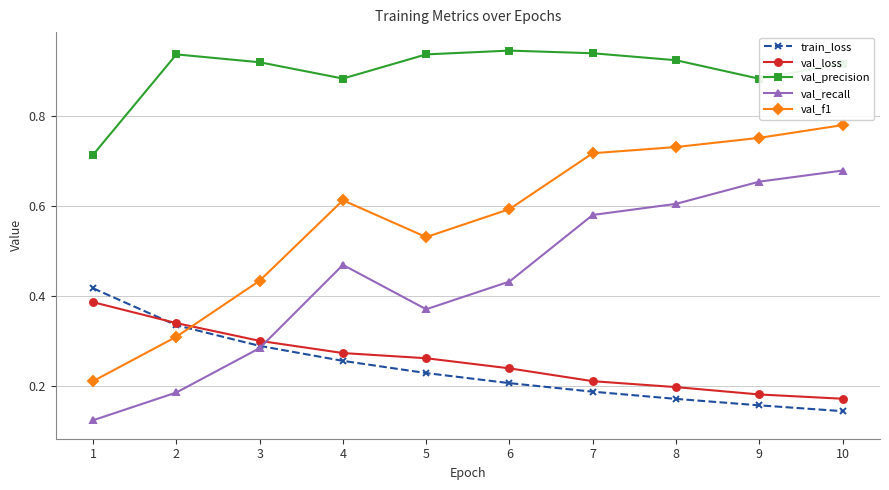

Where is the first local maximum for val_f1?

4